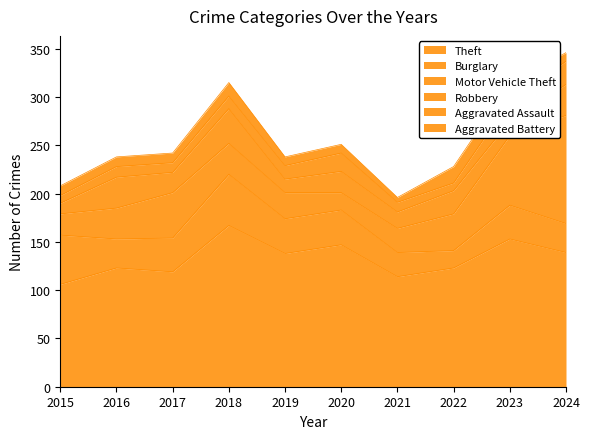

Where is Burglary nearest to the value 35?

2017